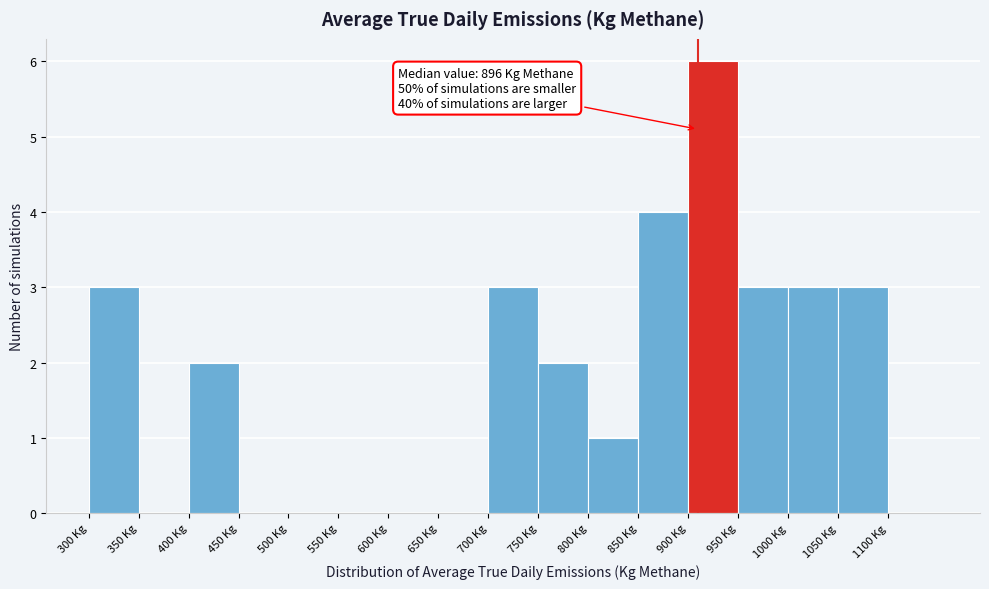

Which range on the x-axis has the tallest bar?

900 to 950